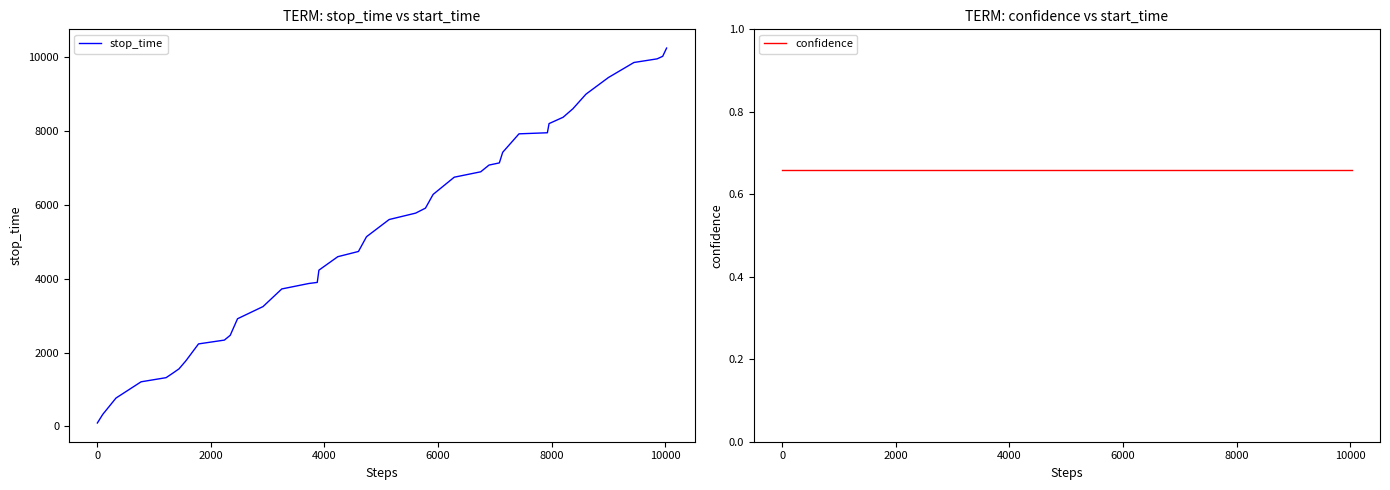

True or false: confidence has more than 2 interior local peaks.

False